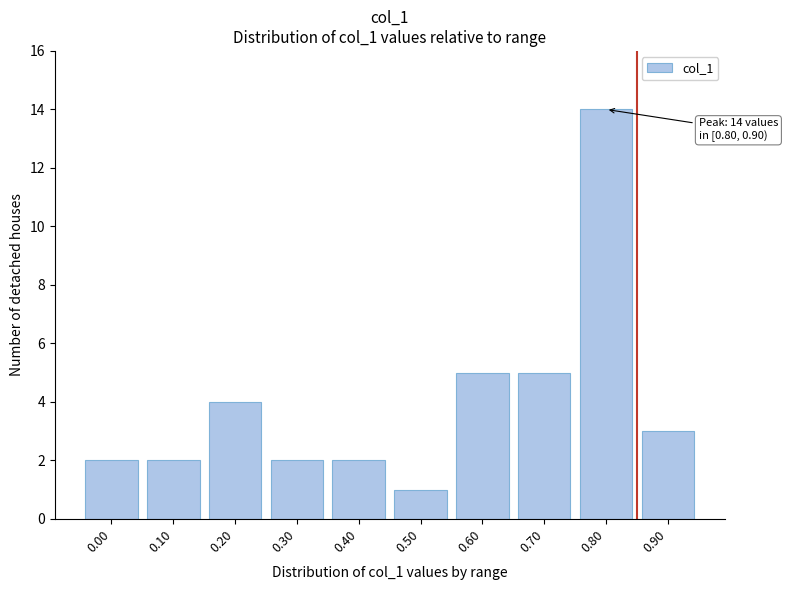

Reading left to right, extract all data points from this chart.

0.00=2	0.10=2	0.20=4	0.30=2	0.40=2	0.50=1	0.60=5	0.70=5	0.80=14	0.90=3